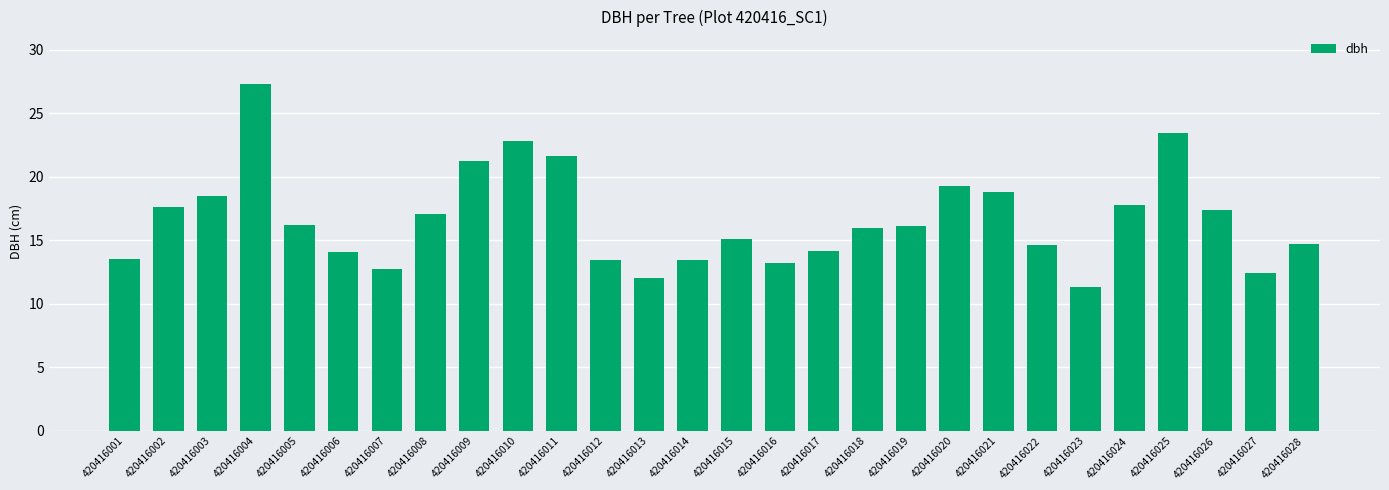

Is it true that the value at 420416022 is 14.7?

True